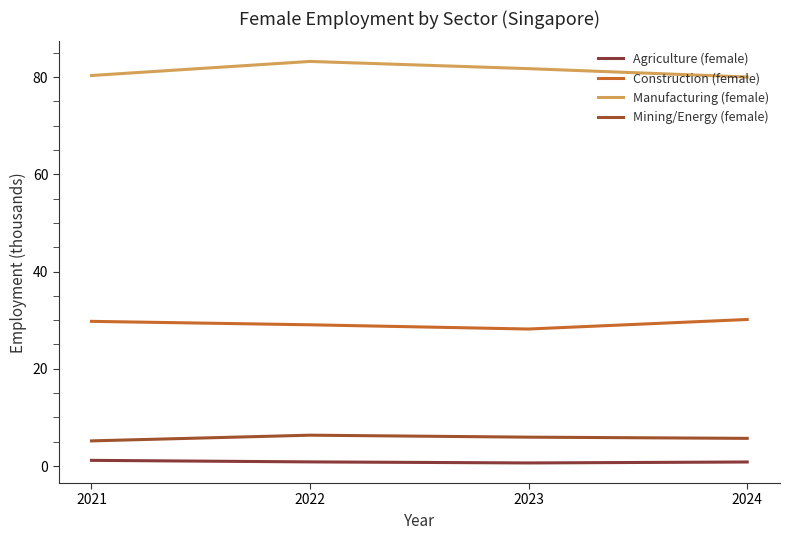

What is the difference between the highest and lowest values at 2022?

82.3